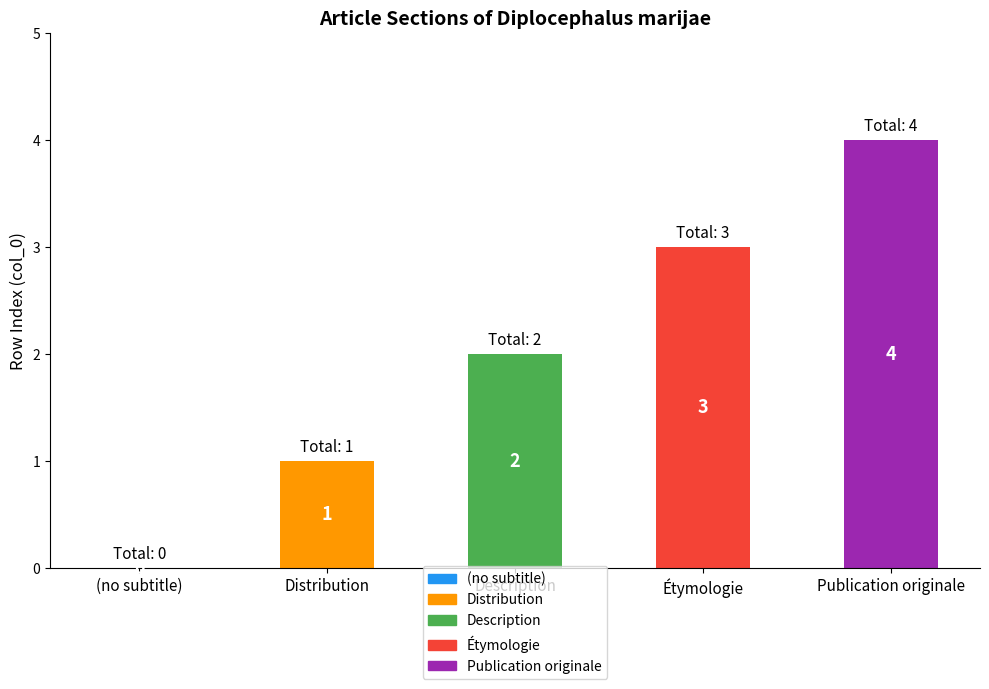

True or false: the data shows 3 at Étymologie.

True